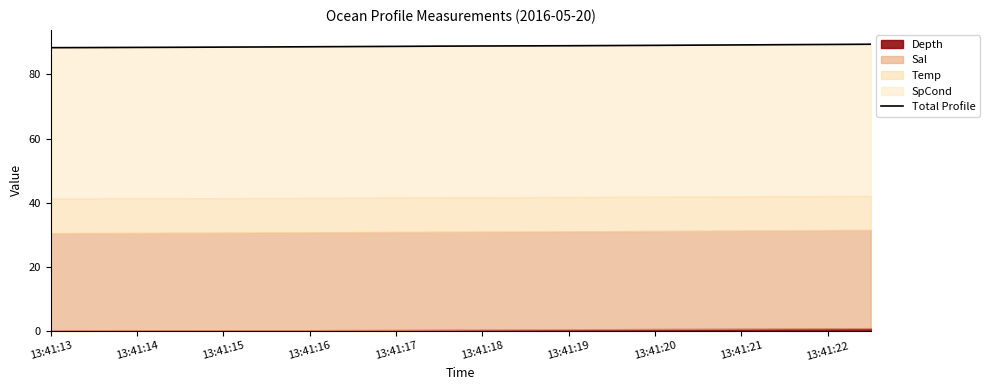

Which category has the lowest value across all series?

13:41:13